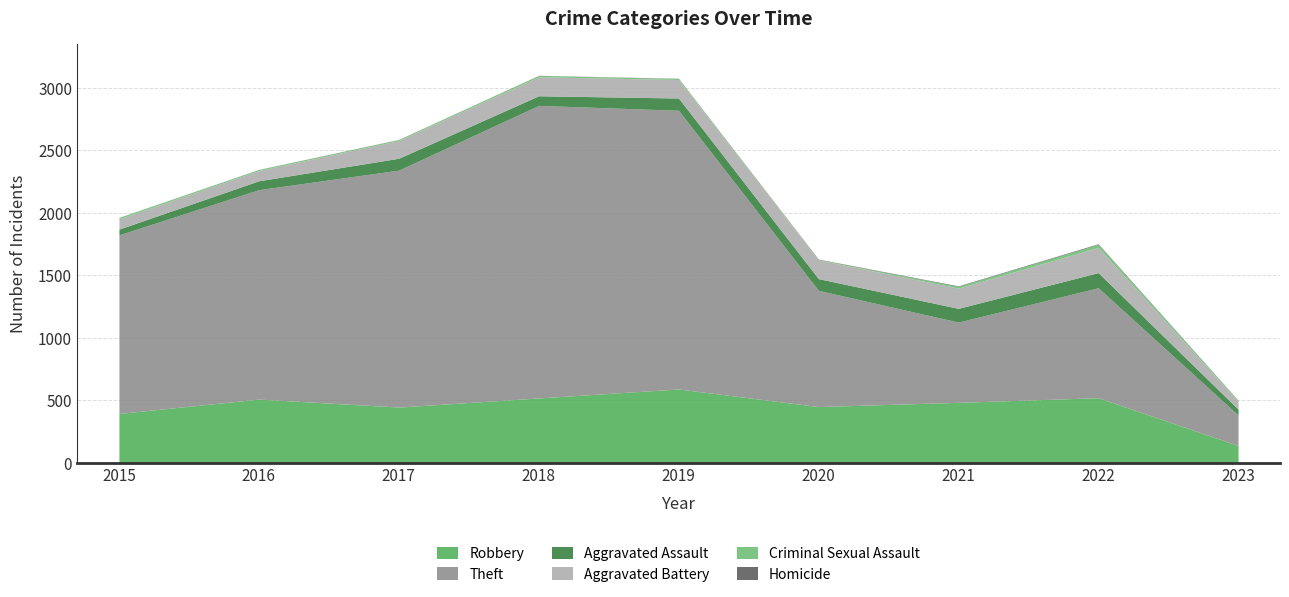

Which category has the lowest value in the Robbery series?

2023